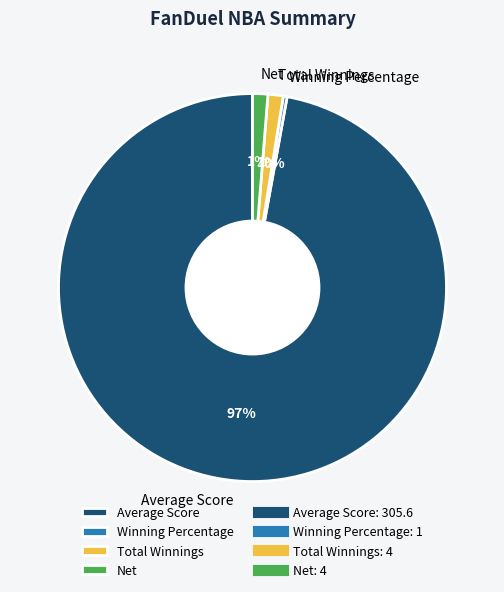

To the nearest percent, what is the average slice percentage?

25%